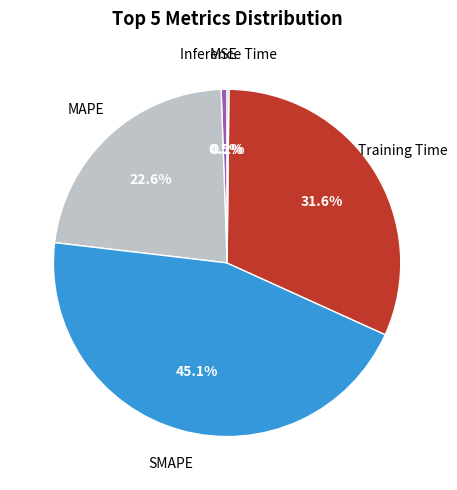

What percentage do MSE and MAPE together represent?

23.1%